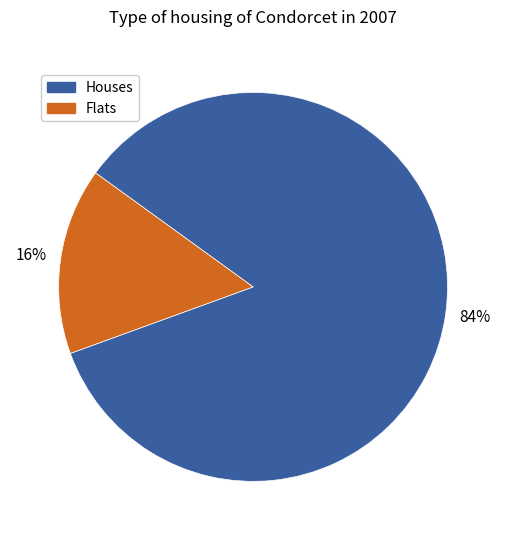

How many segments does this pie chart have?

2